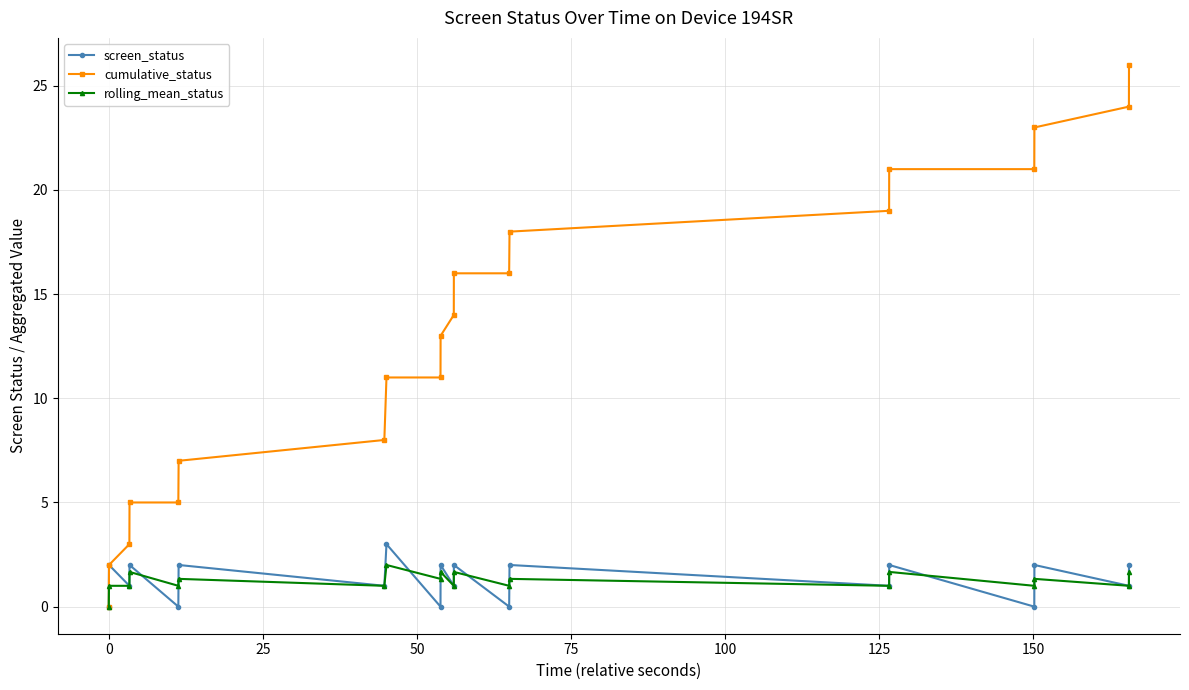

Which series has the largest total across all categories?

cumulative_status